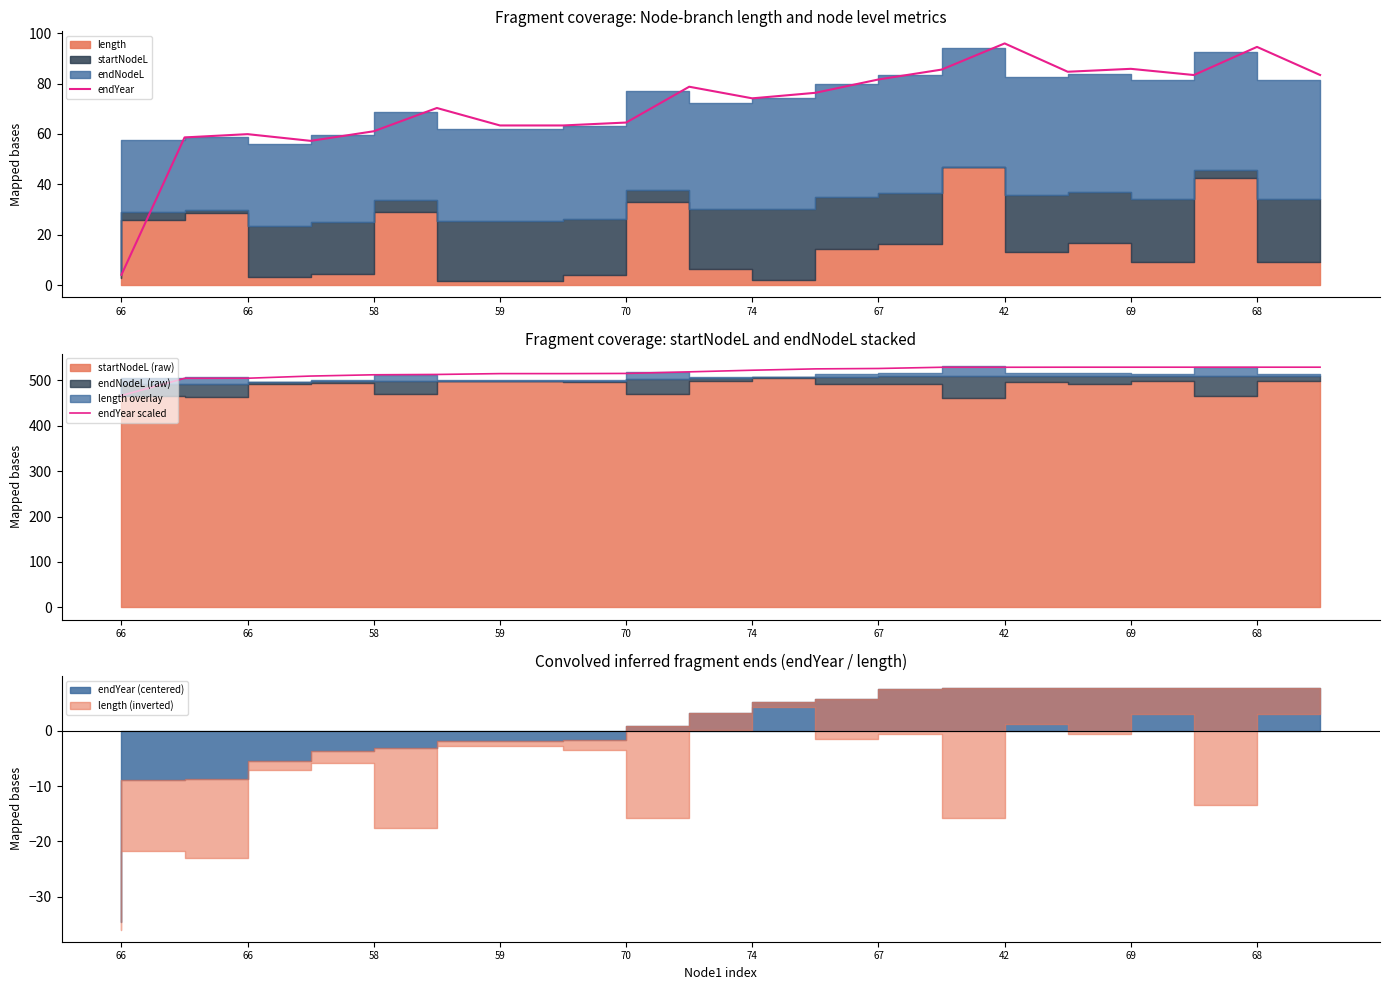

How many lines are shown in the chart?

2